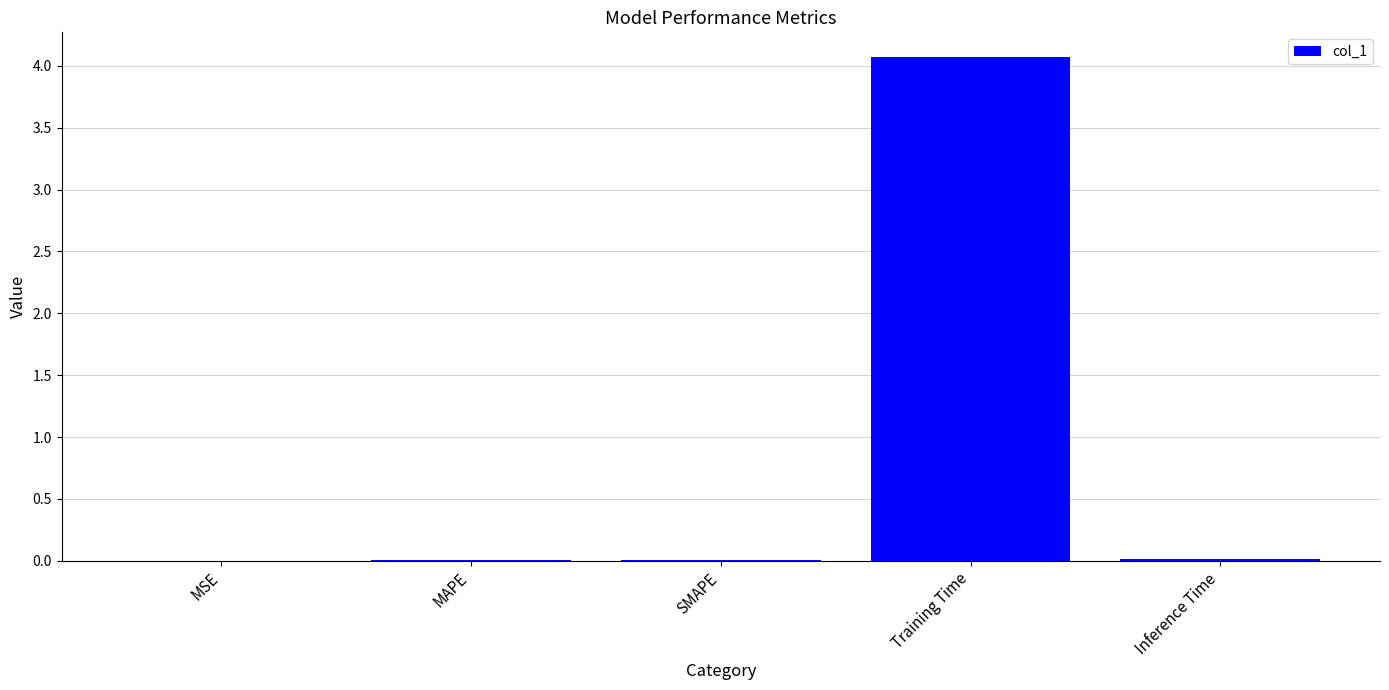

What is the maximum value shown in the chart?

4.1